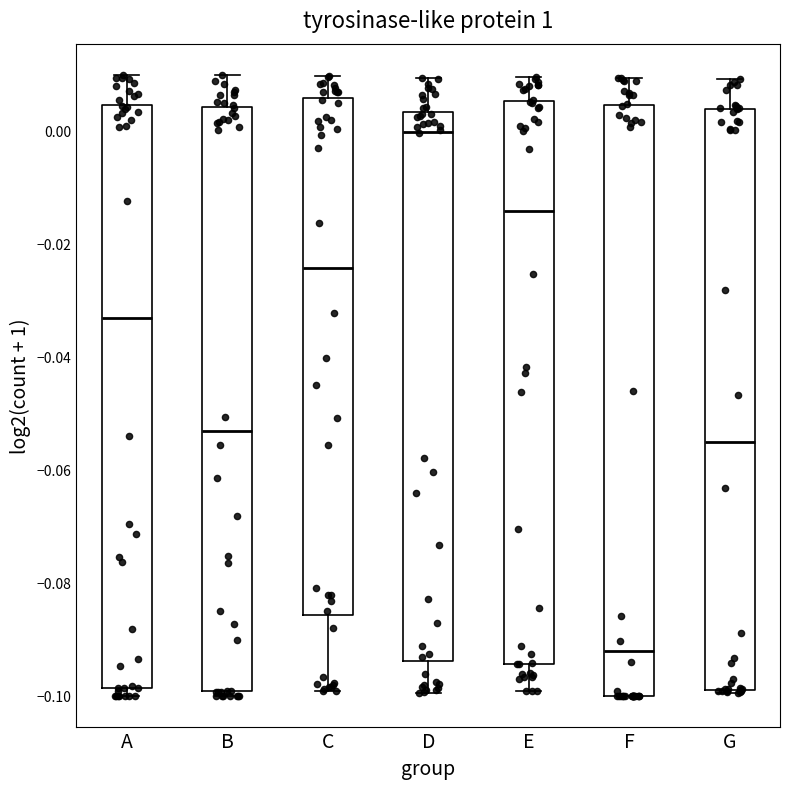

Which box has the highest median line?

D